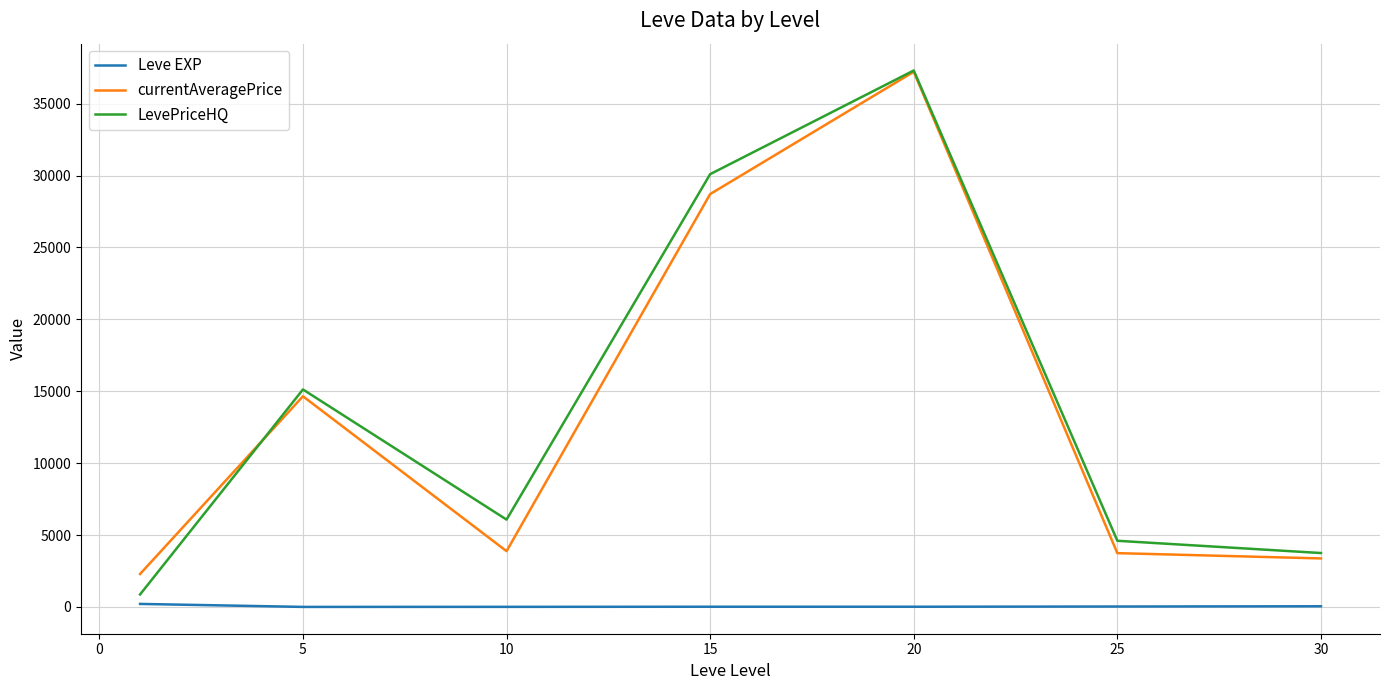

Which series has the widest spread of values?

LevePriceHQ